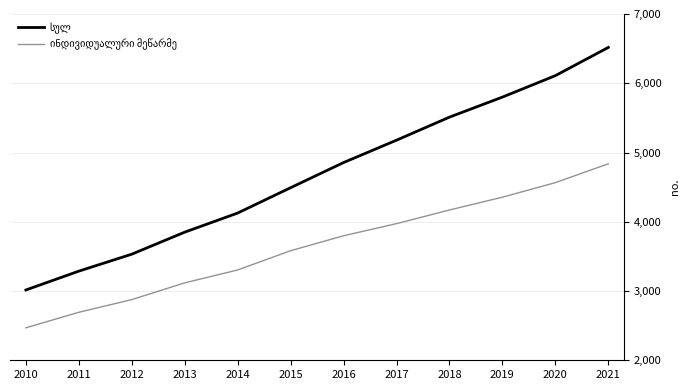

At which category does the chart reach its peak across all series?

2021